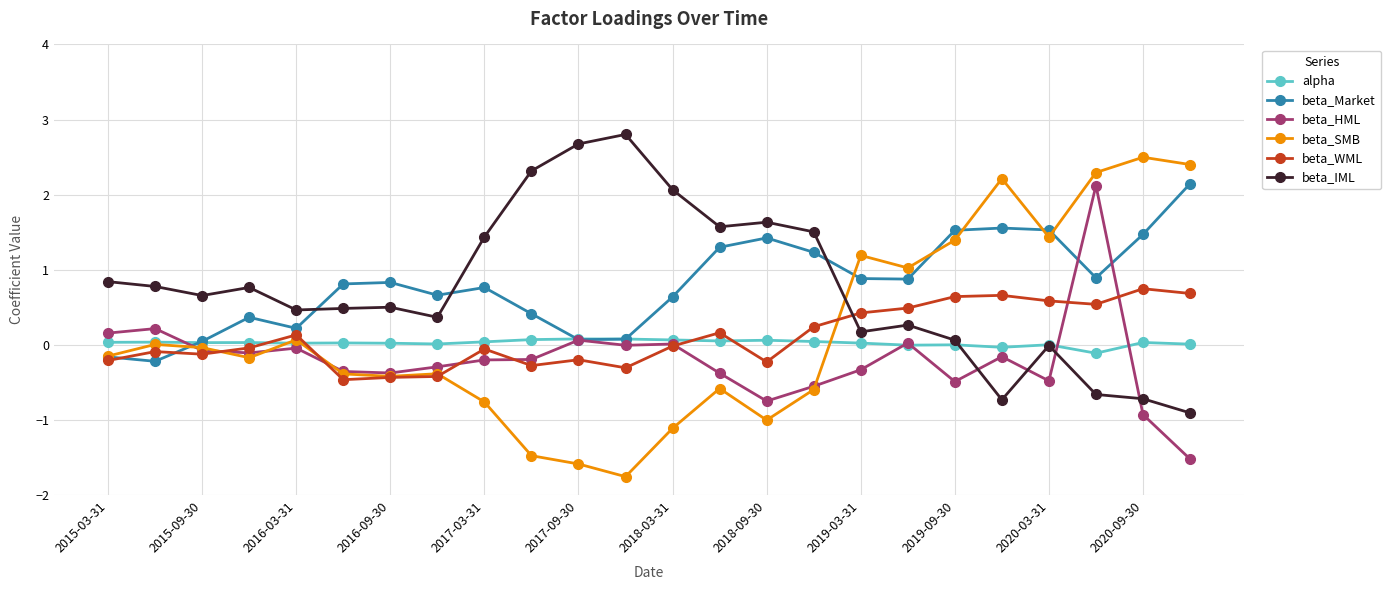

True or false: beta_WML has more than 1 points higher than both neighbors.

True